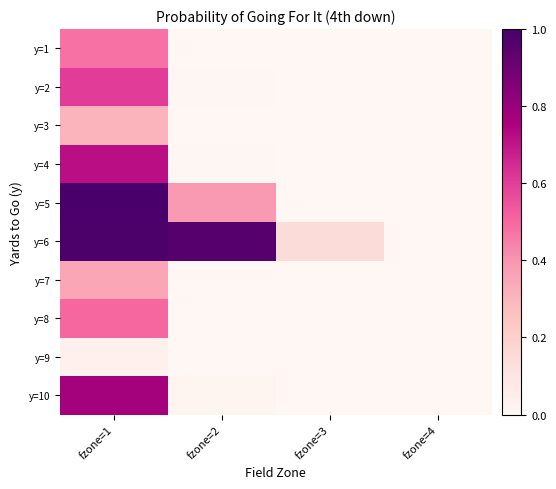

Reading left to right, what are all the values shown in this chart?

y=1: fzone=1=0.5	fzone=2=0.0	fzone=3=0.0	fzone=4=0.0
y=2: fzone=1=0.6	fzone=2=0.0	fzone=3=0.0	fzone=4=0.0
y=3: fzone=1=0.3	fzone=2=0.0	fzone=3=0.0	fzone=4=0.0
y=4: fzone=1=0.7	fzone=2=0.0	fzone=3=0.0	fzone=4=0.0
y=5: fzone=1=1.0	fzone=2=0.4	fzone=3=0.0	fzone=4=0.0
y=6: fzone=1=1.0	fzone=2=1.0	fzone=3=0.1	fzone=4=0.0
y=7: fzone=1=0.3	fzone=2=0.0	fzone=3=0.0	fzone=4=0.0
y=8: fzone=1=0.5	fzone=2=0.0	fzone=3=0.0	fzone=4=0.0
y=9: fzone=1=0.0	fzone=2=0.0	fzone=3=0.0	fzone=4=0.0
y=10: fzone=1=0.8	fzone=2=0.0	fzone=3=0.0	fzone=4=0.0